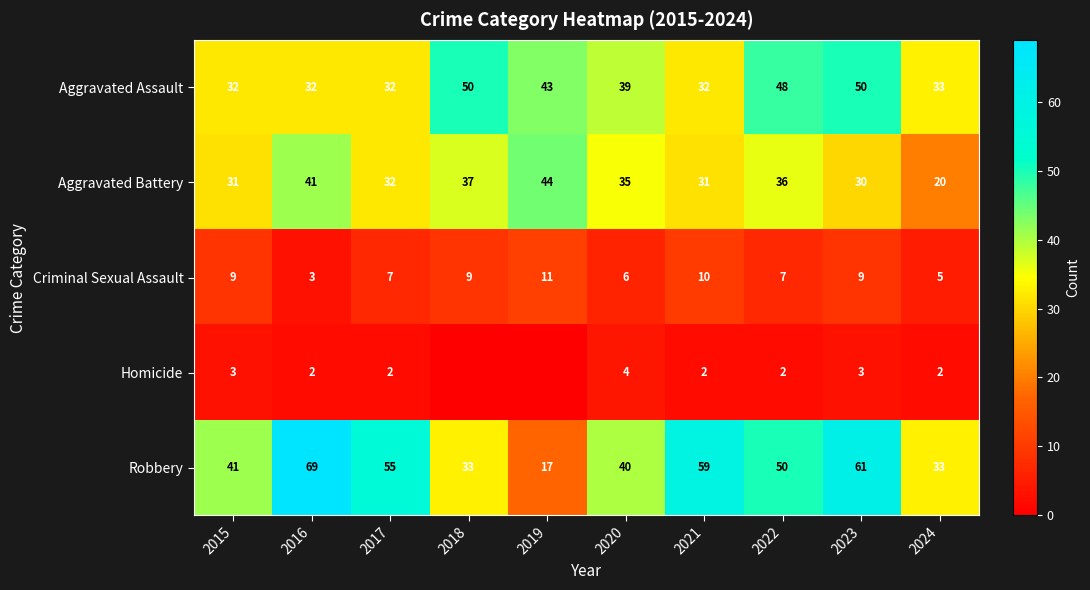

How many Criminal Sexual Assault values are between 6 and 9?

6